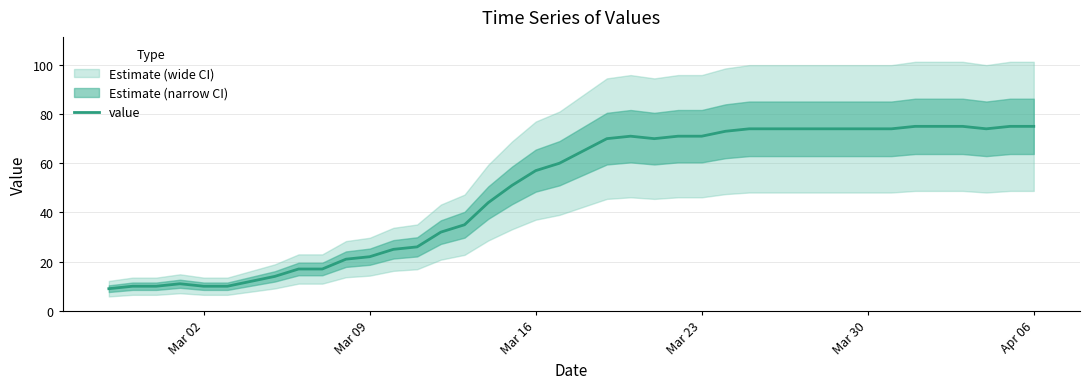

How many values exceed 65?

19